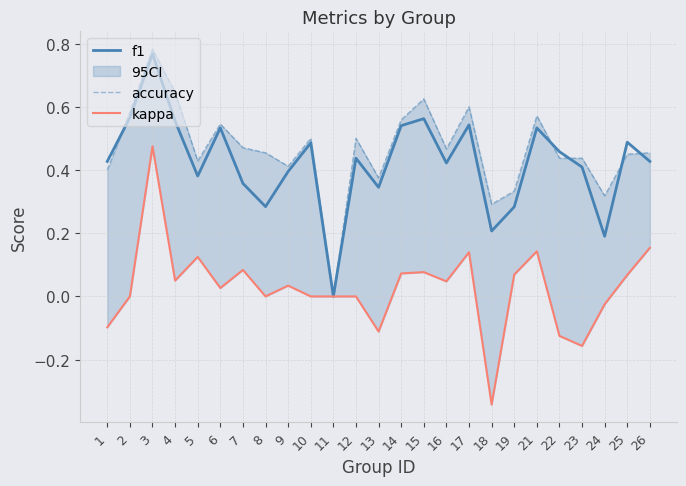

The value of kappa at 16 is 0.1. True or false?

False